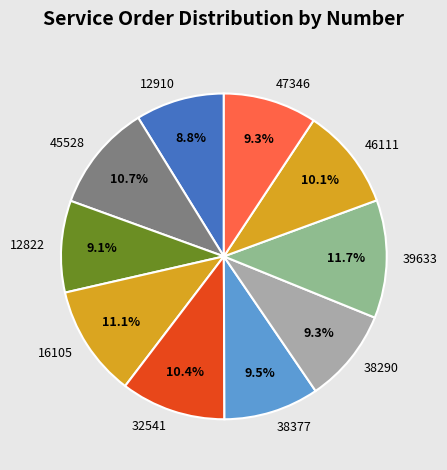

What percentage do 12910 and 46111 together represent?

18.9%